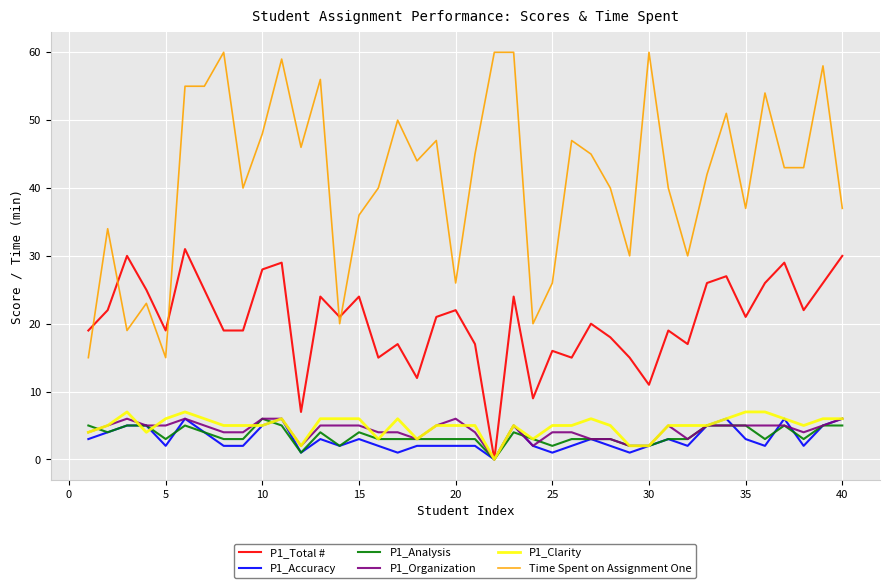

Which series has the widest spread of values?

Time Spent on Assignment One